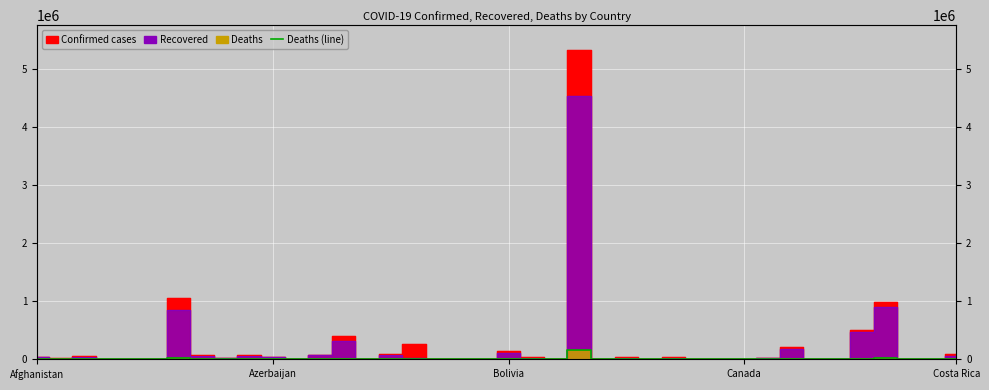

List the series in order of their overall mean, lowest first.

Deaths, Recovered, Confirmed